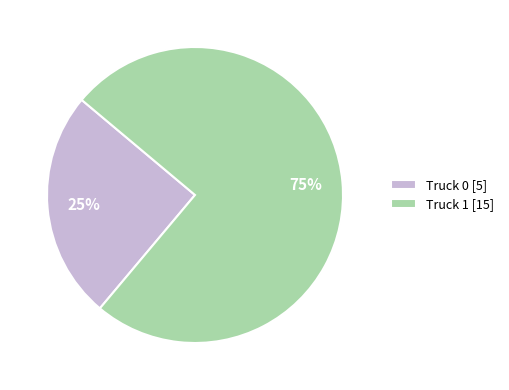

Count the number of slices in the pie.

2